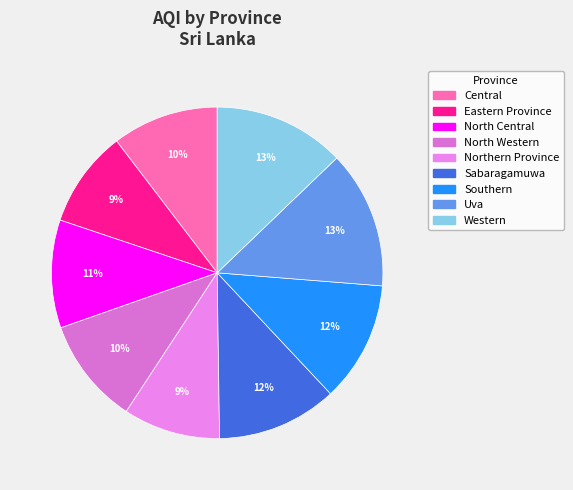

To the nearest percent, what is the difference between the largest and smallest slice percentages?

4%